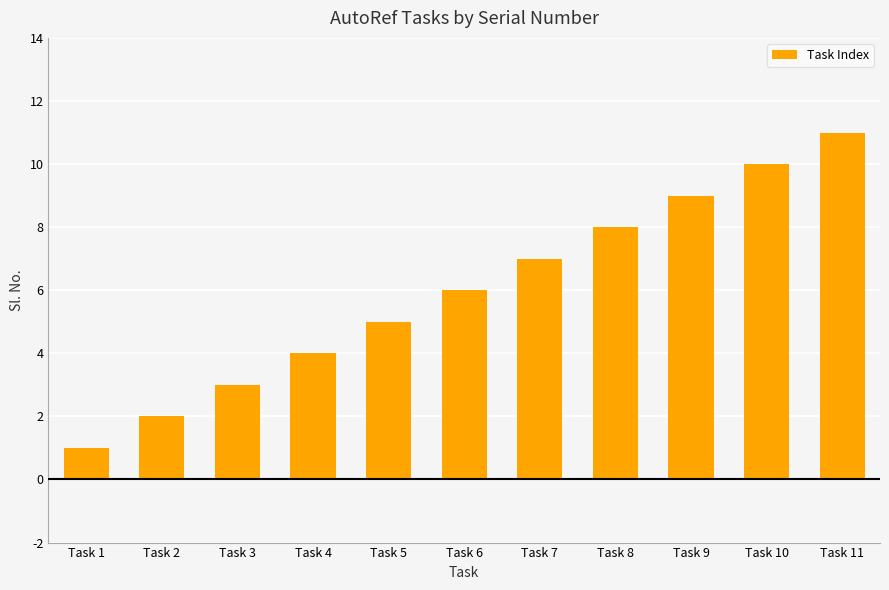

Reading left to right, what are all the values shown in this chart?

1	2	3	4	5	6	7	8	9	10	11